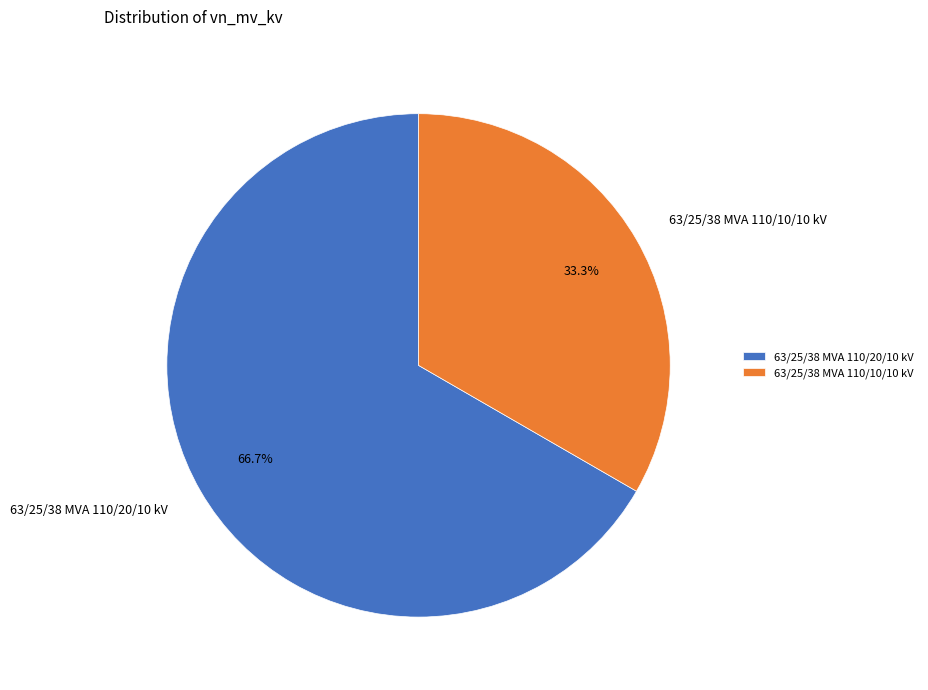

How many slices are in this pie chart?

2